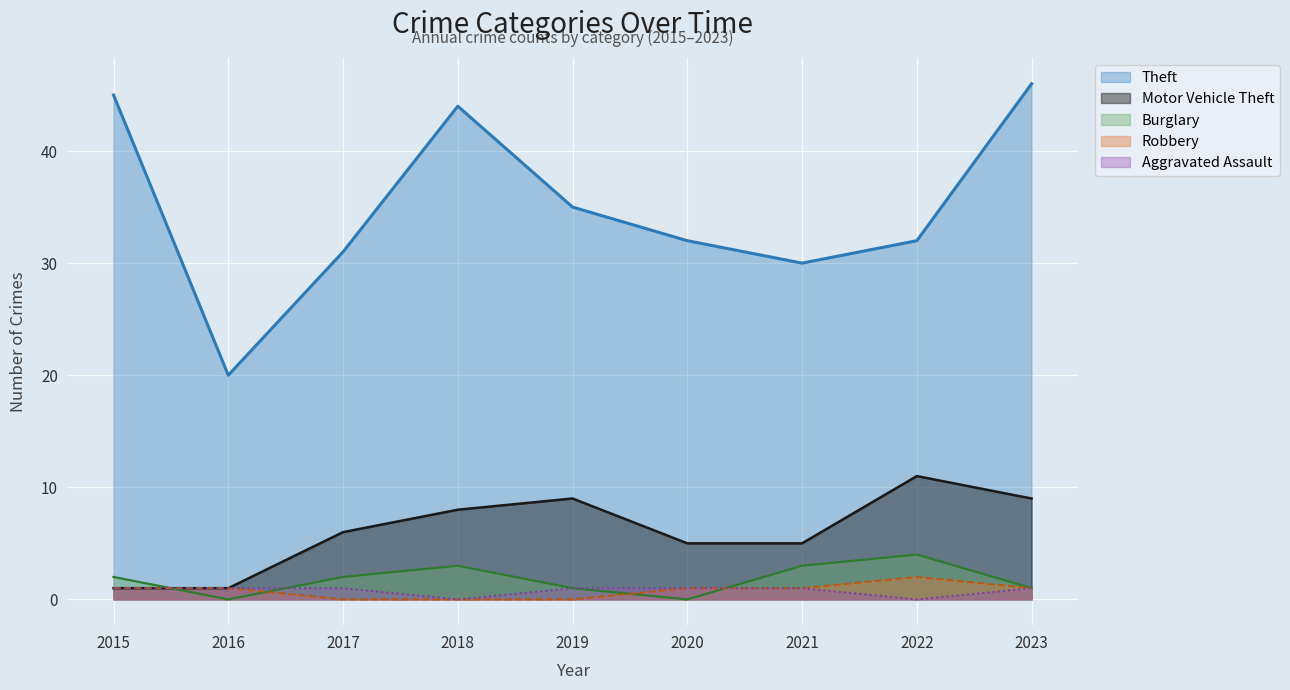

Which label corresponds to the smallest value in the chart?

2016